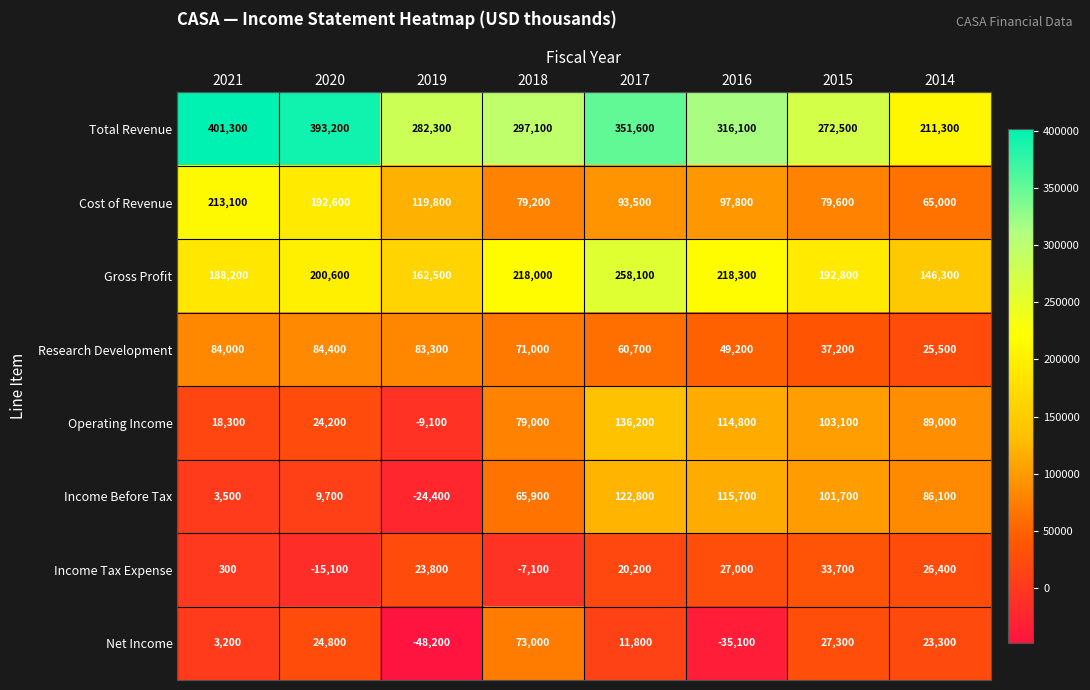

The Net Income series shows 13177 at 2015. True or false?

False